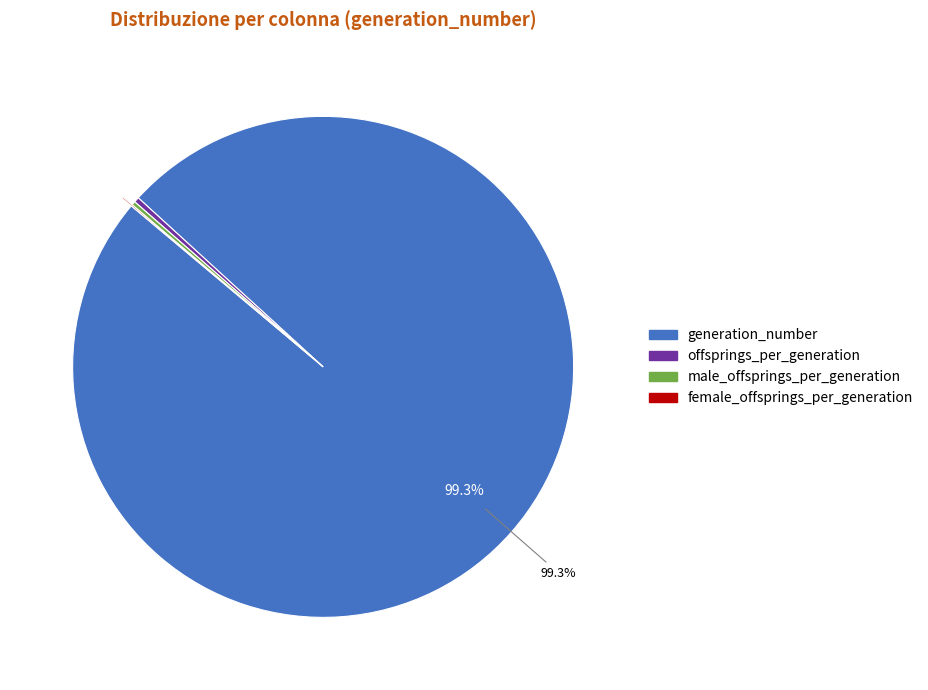

To the nearest percent, what is the difference between the largest and smallest slice percentages?

99%